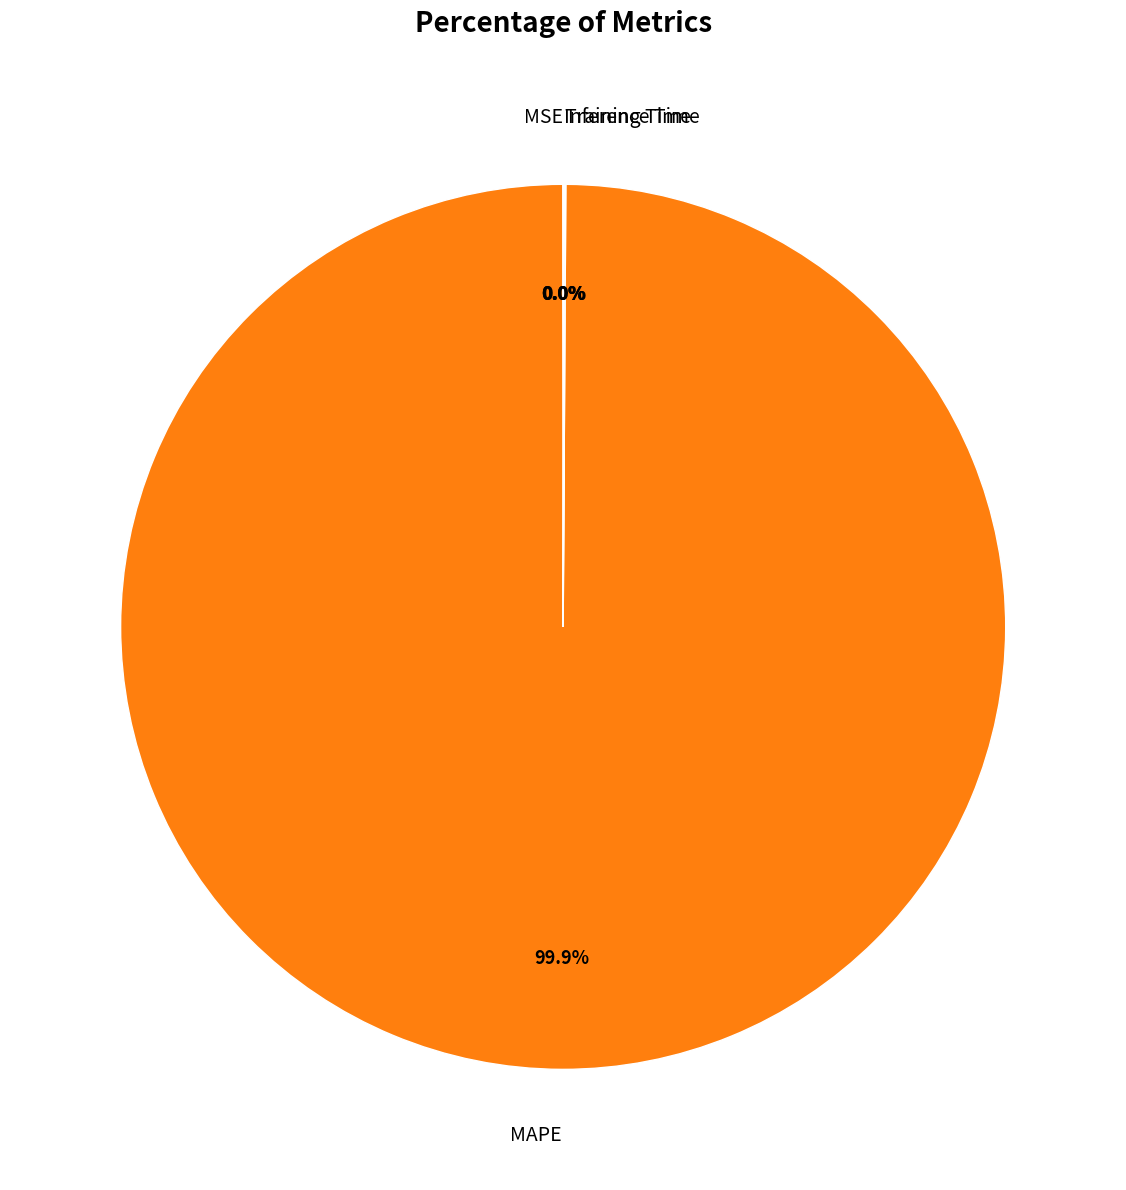

Which slice is the largest?

MAPE